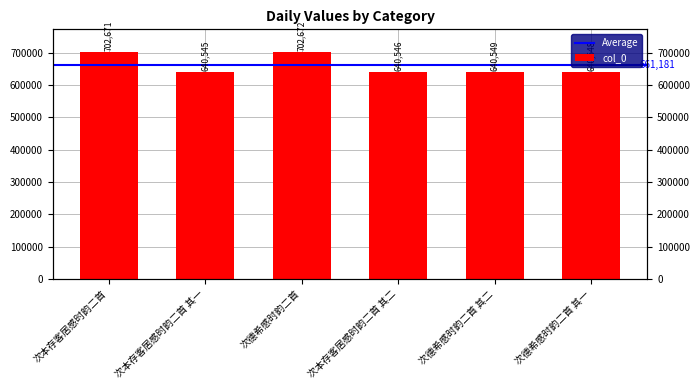

What is the change in value from 次本存客居感时韵二首 其一 to 次德希感时韵二首 其二?

+4